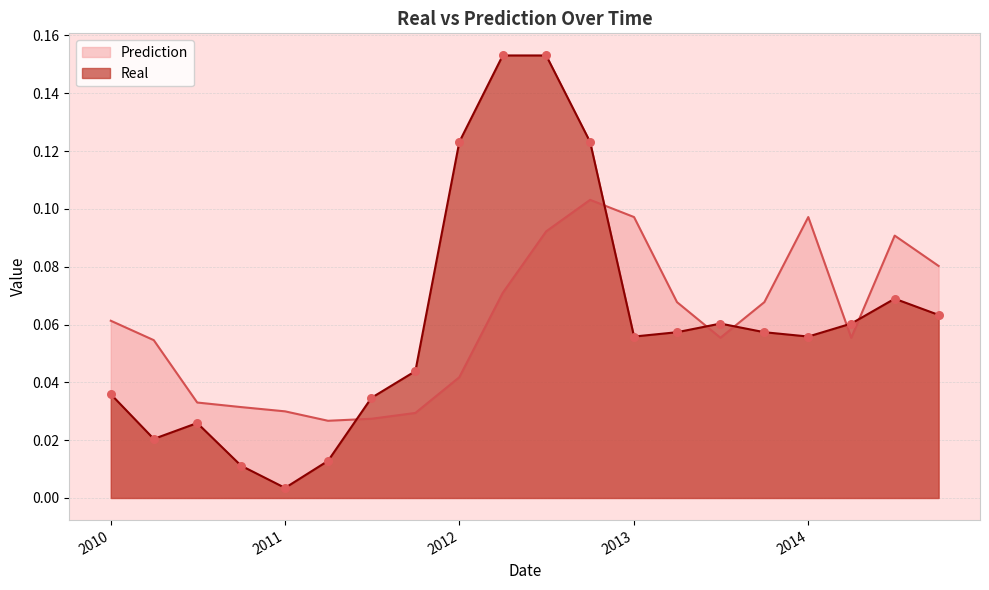

Which series contains the lowest Y value?

Real